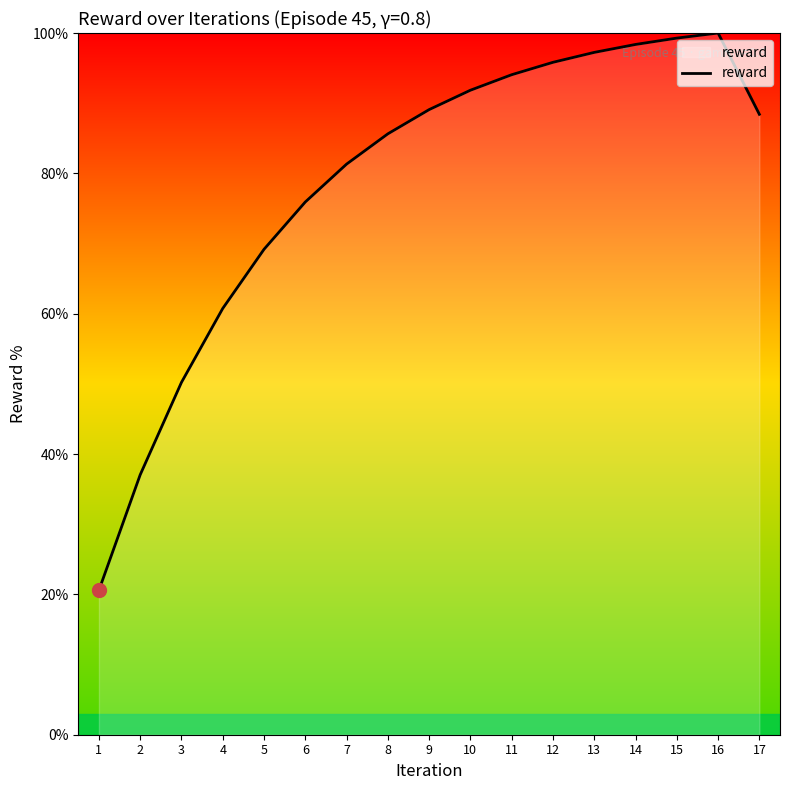

Does the chart display data point markers on the line(s)?

No